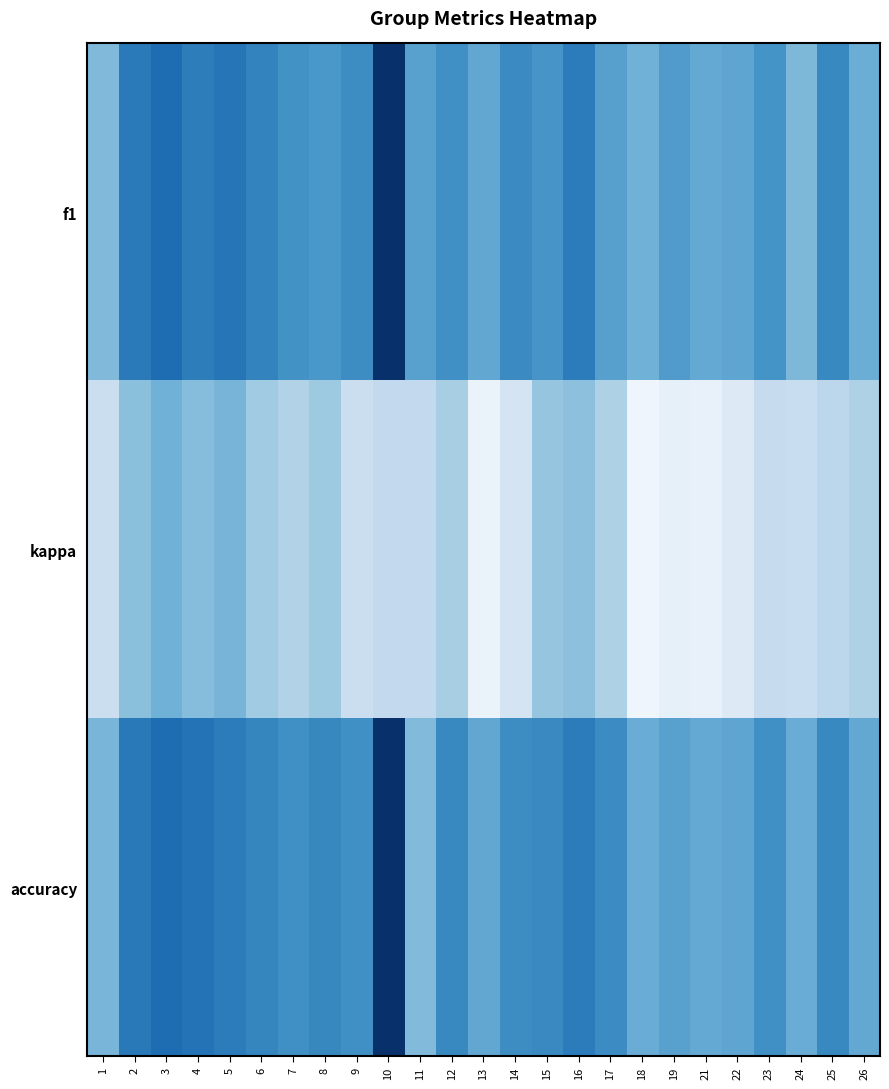

What is the total value across all series at 26?

0.8